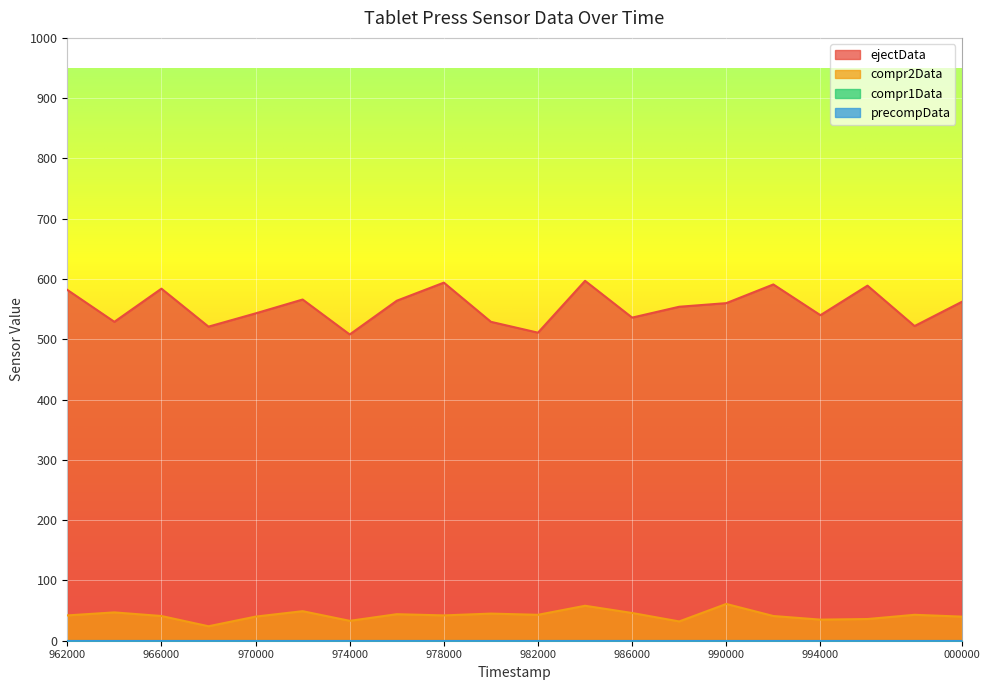

What is the value of the compr2Data point at the 9th from the left?

42